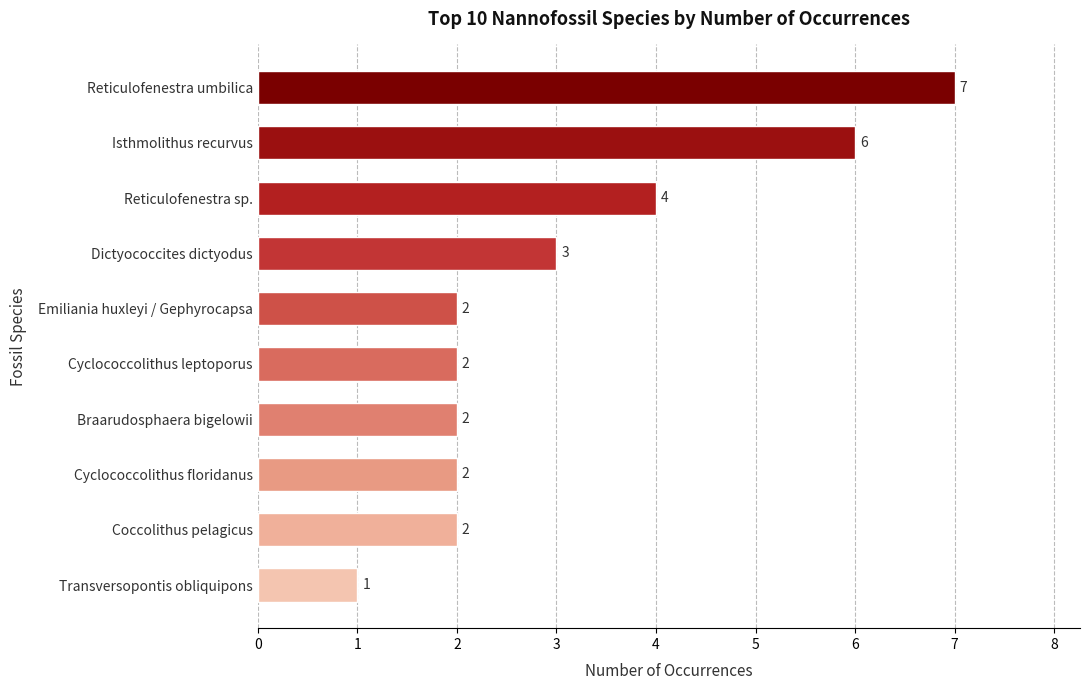

Read the value at Reticulofenestra sp..

4